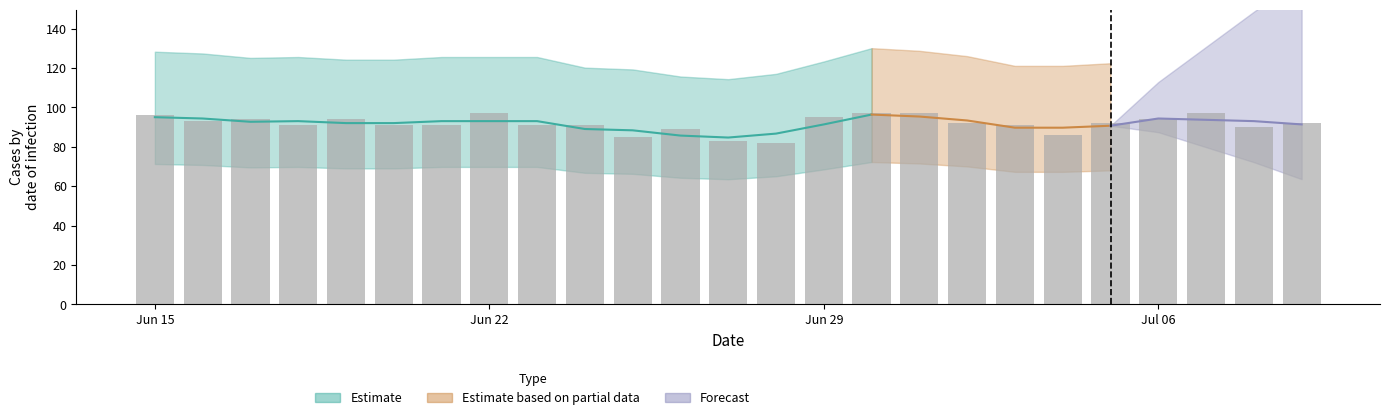

What position from the right is 17?

8